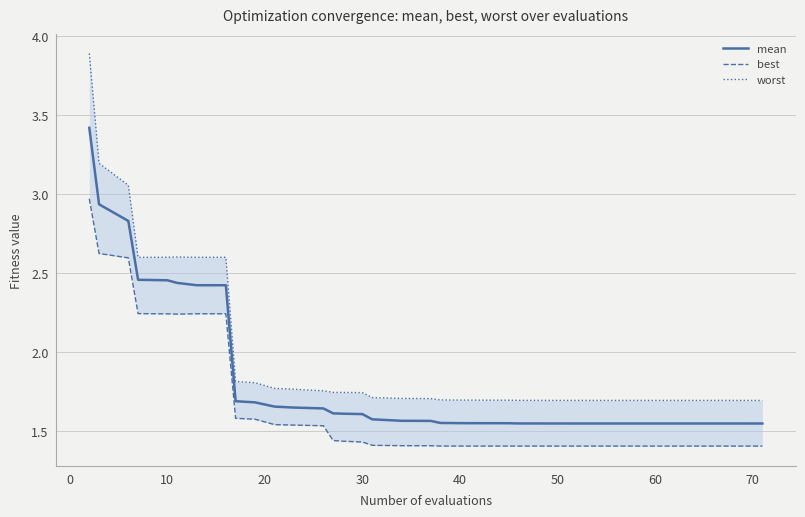

Is it true that worst equals 2.8 at 17?

False